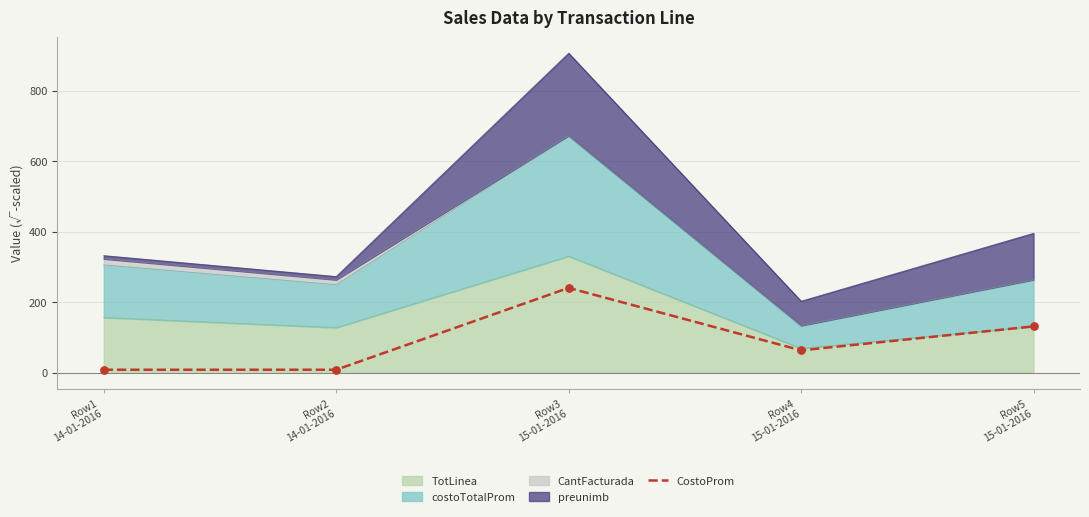

Approximately how many times larger is the value at Row3
15-01-2016 compared to Row2
14-01-2016?

28.0